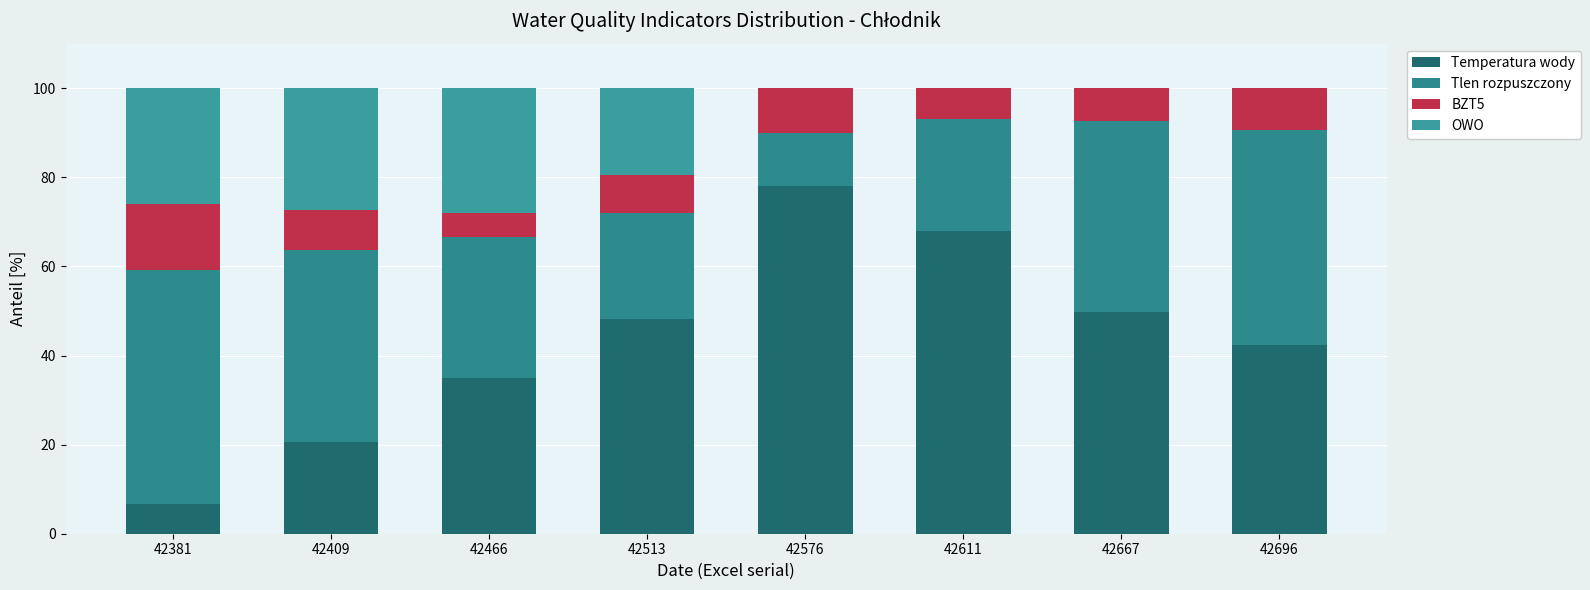

The Tlen rozpuszczony series shows 51.9 at 42466. True or false?

False